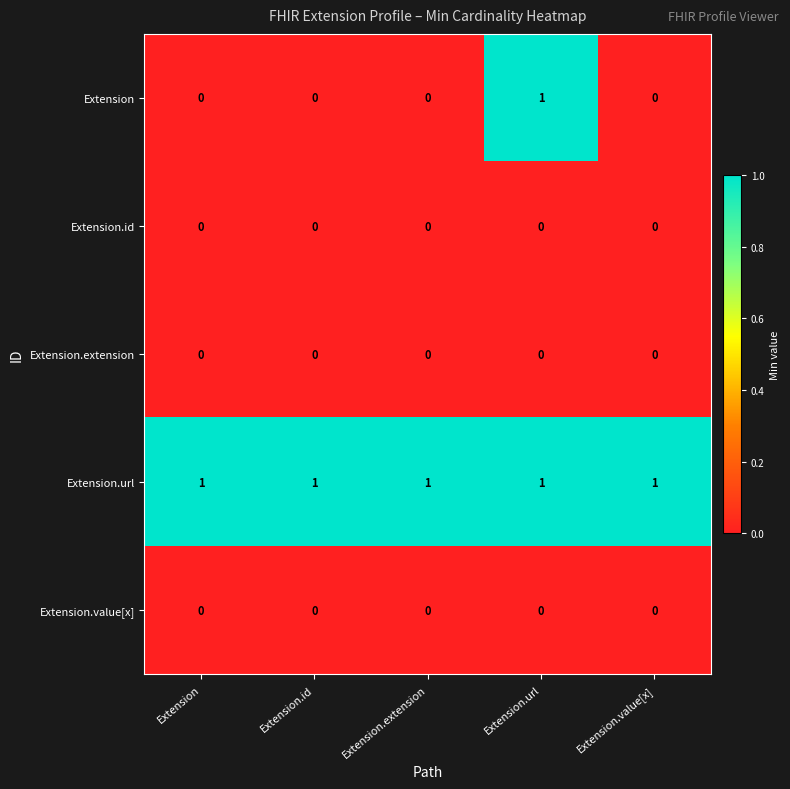

Which series has the widest spread of values?

Extension